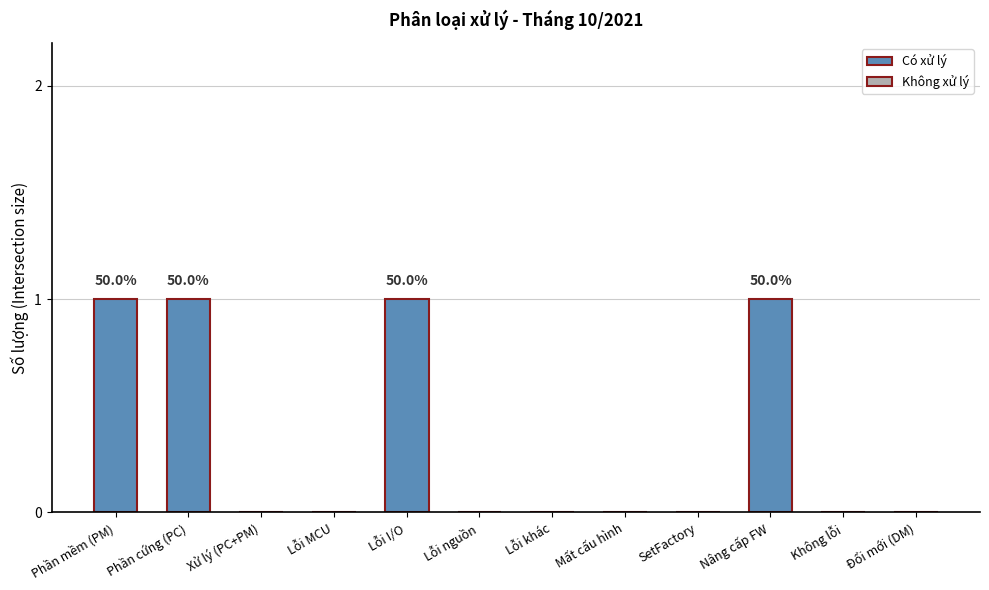

What is the sum of all values?

4